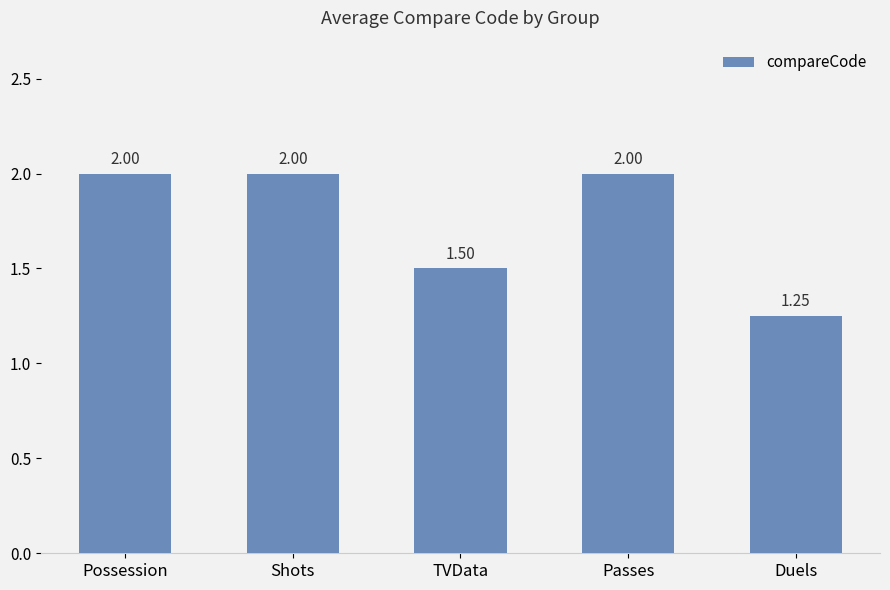

Where is the data nearest to the value 1?

Duels